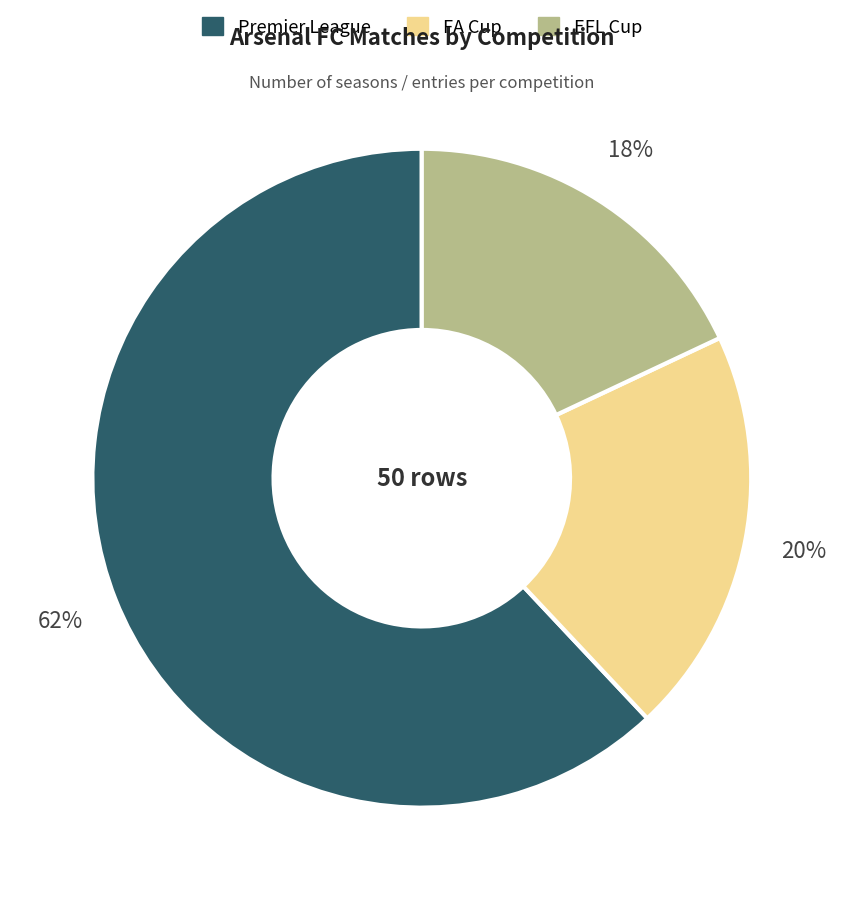

Is it true that Premier League is 62% of the pie?

True